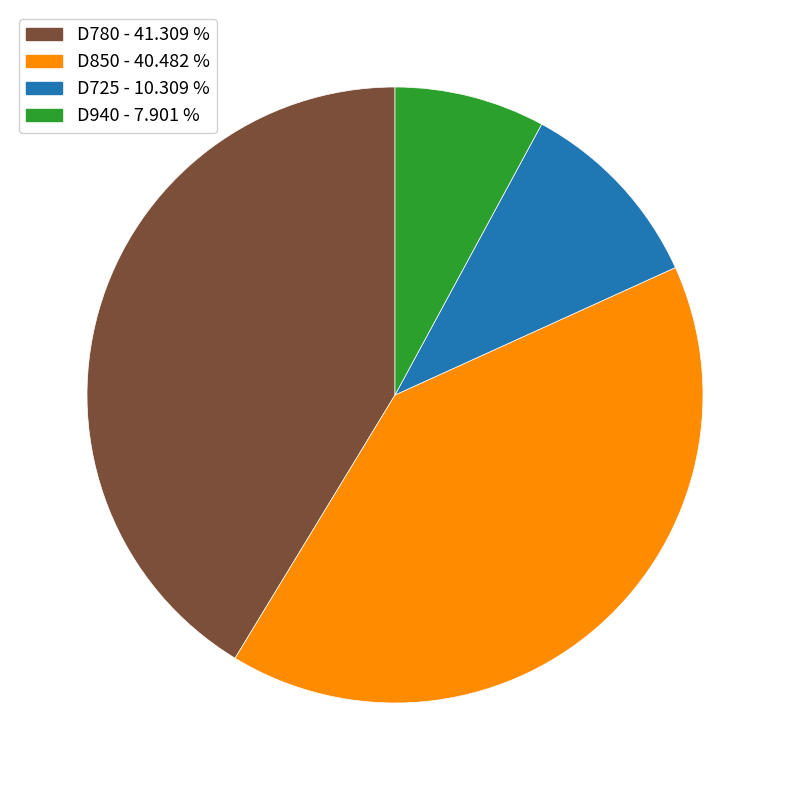

Which category has the biggest portion of the pie?

D780 - 41.309 %